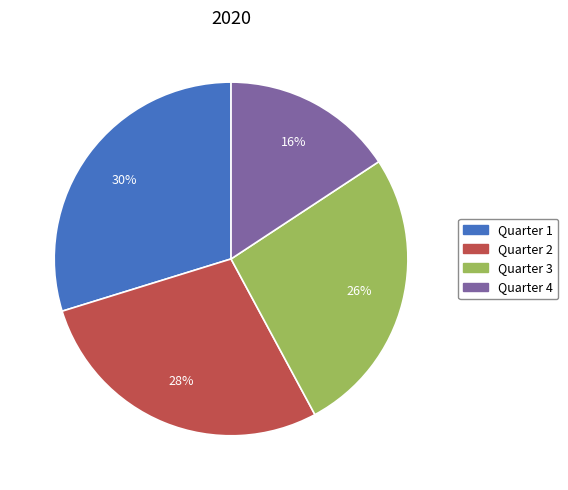

To the nearest percent, what is the difference between the Quarter 2 and Quarter 4 slice percentages?

12%